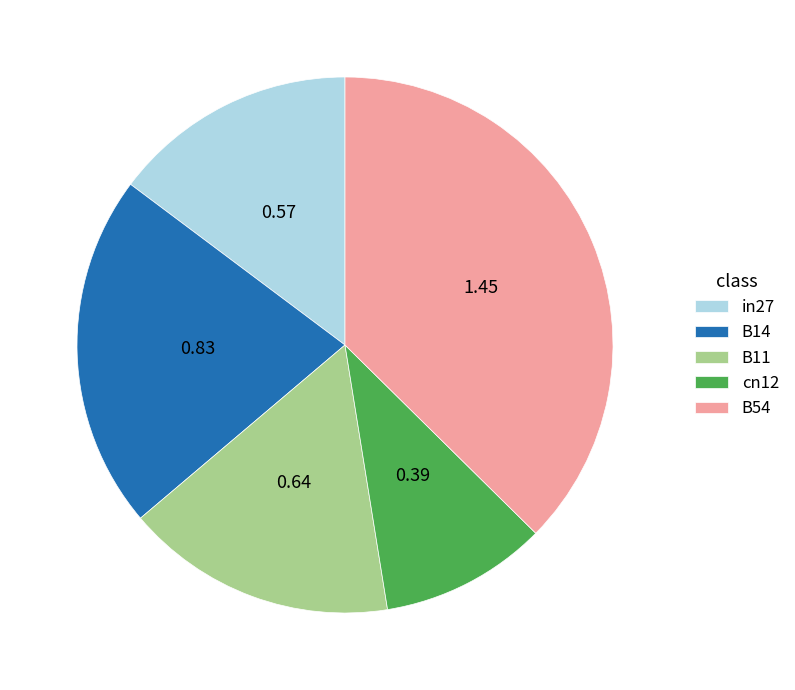

How many segments does this pie chart have?

5